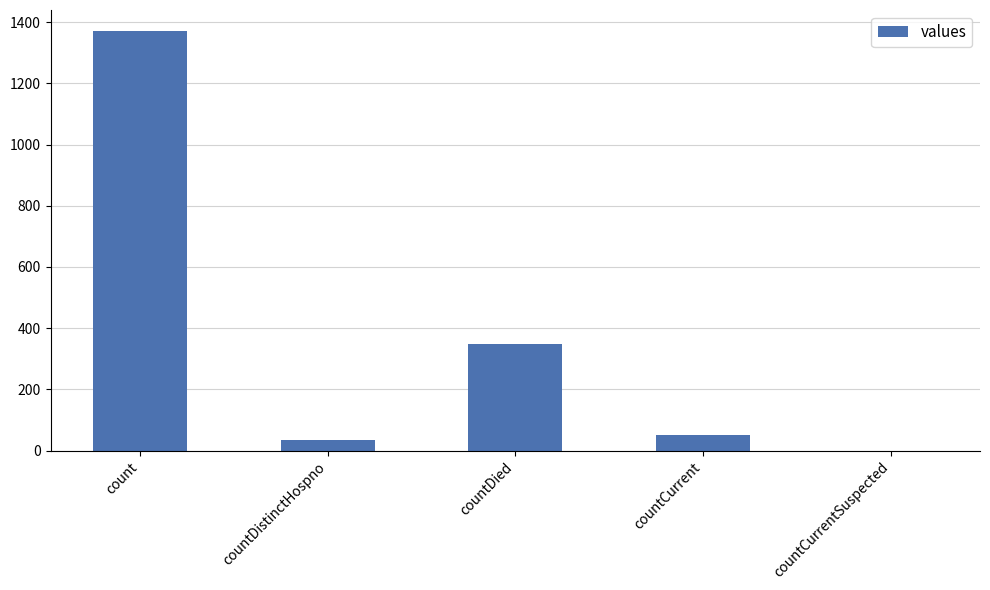

Reading right to left, list all the values displayed in this chart.

0	52	349	33	1371